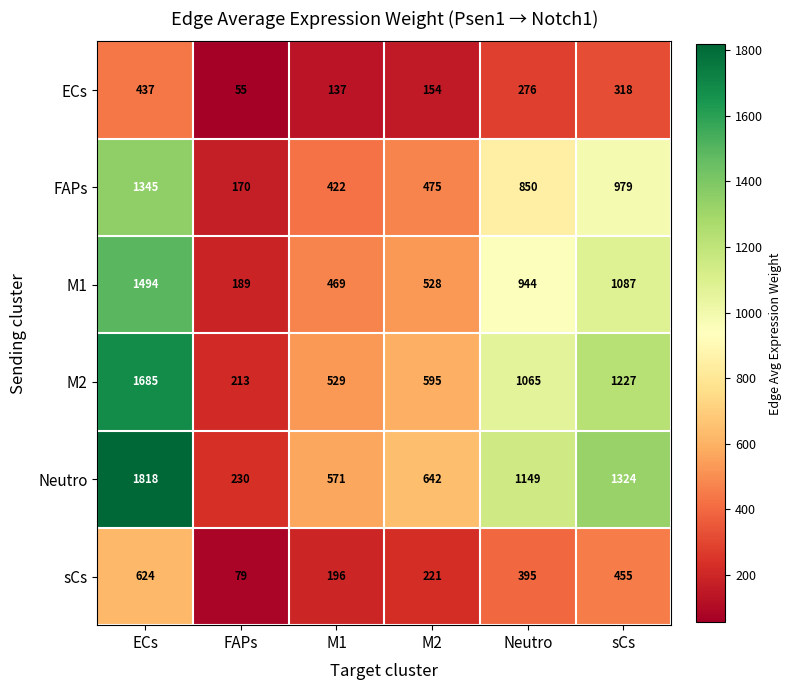

Rank the categories by M1 value from highest to lowest.

ECs, sCs, Neutro, M2, M1, FAPs